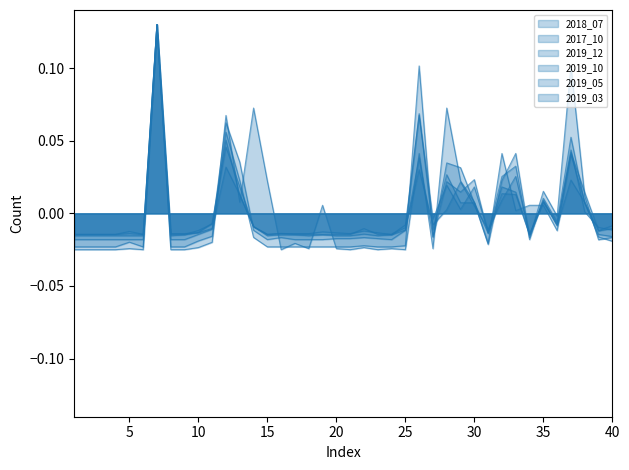

At which label does 2019_10 reach its peak?

7